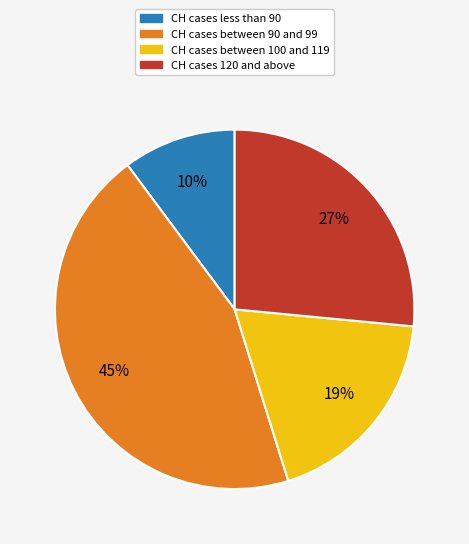

How many segments does this pie chart have?

4